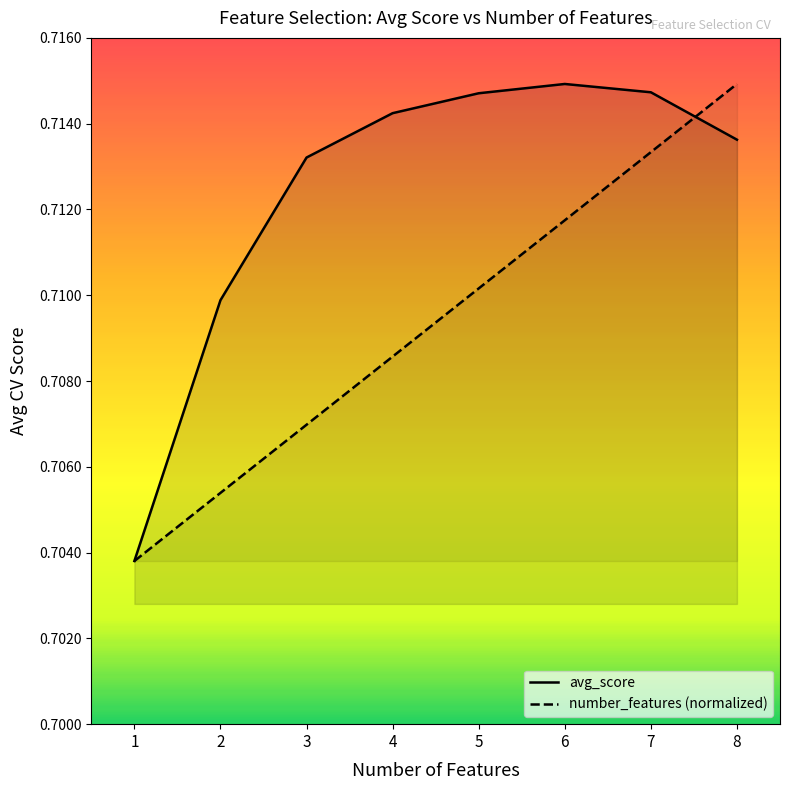

The avg_score series shows 0.7 at 5. True or false?

True